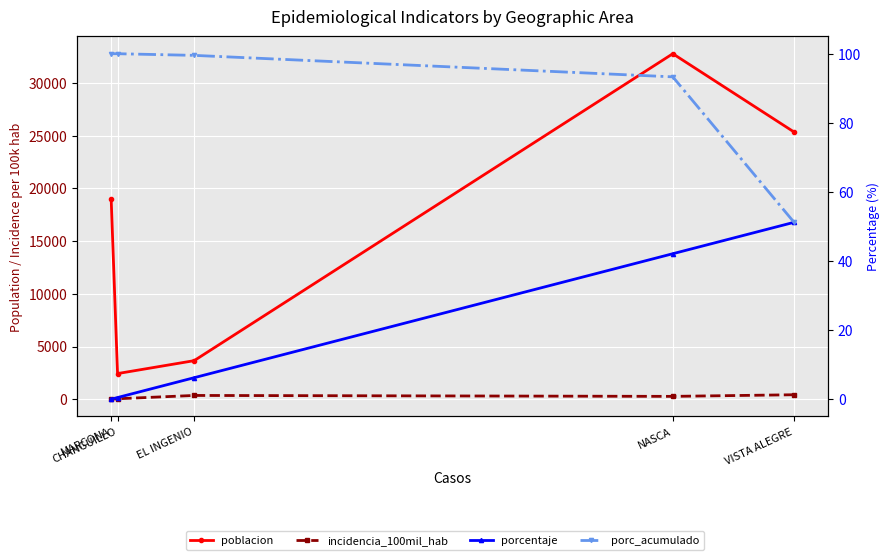

Which series changed the most between NASCA and MARCONA?

poblacion